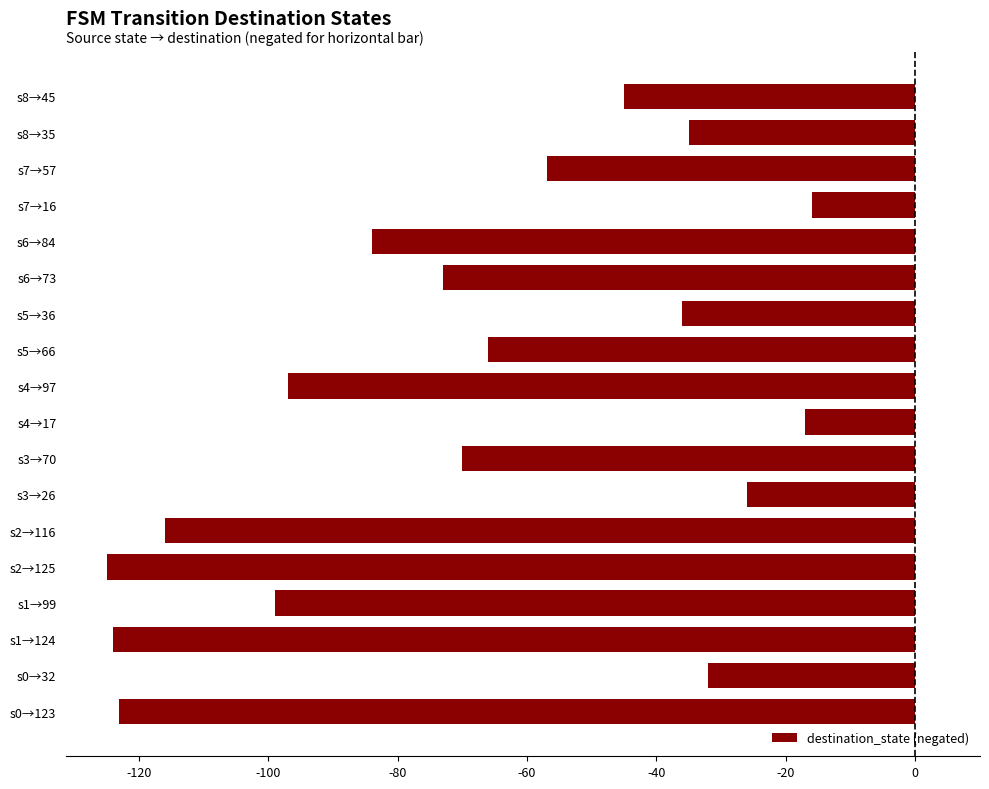

Where is the data nearest to the value -70?

s3→70